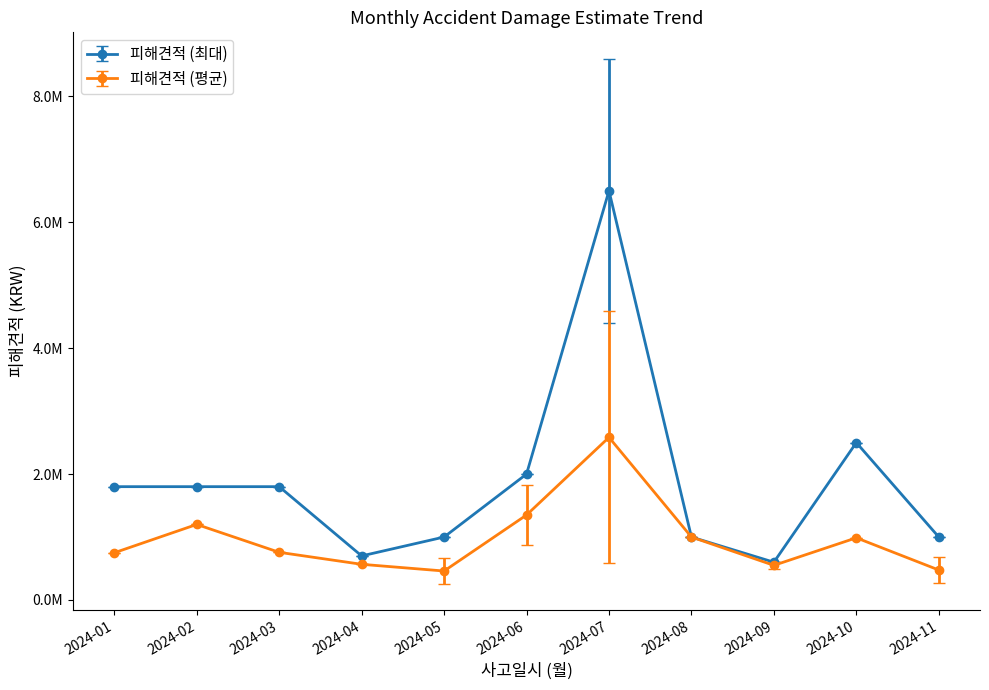

What are all the series names shown in the legend?

피해견적 (최대), 피해견적 (평균)